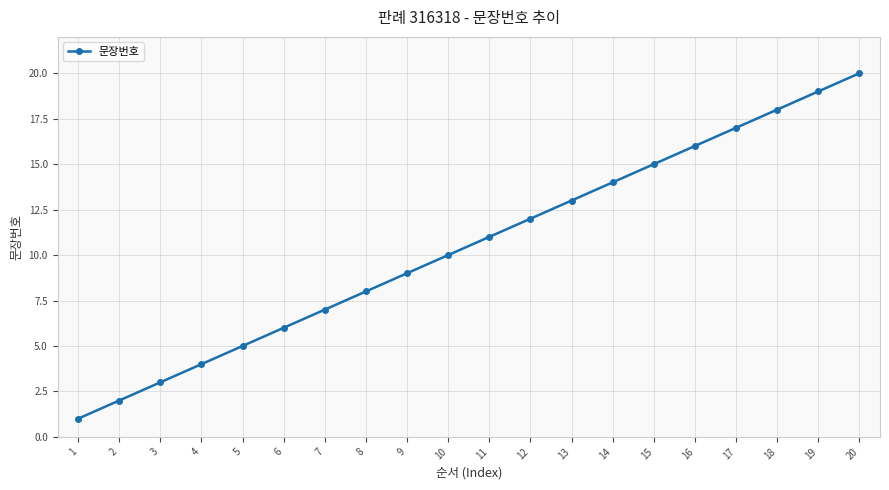

What is the sum of all values?

210